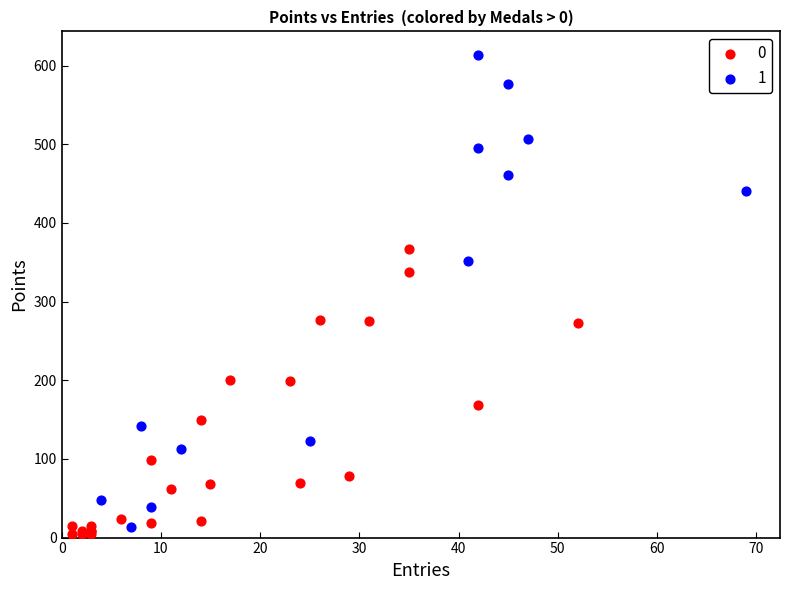

What are all the series names shown in the legend?

0, 1